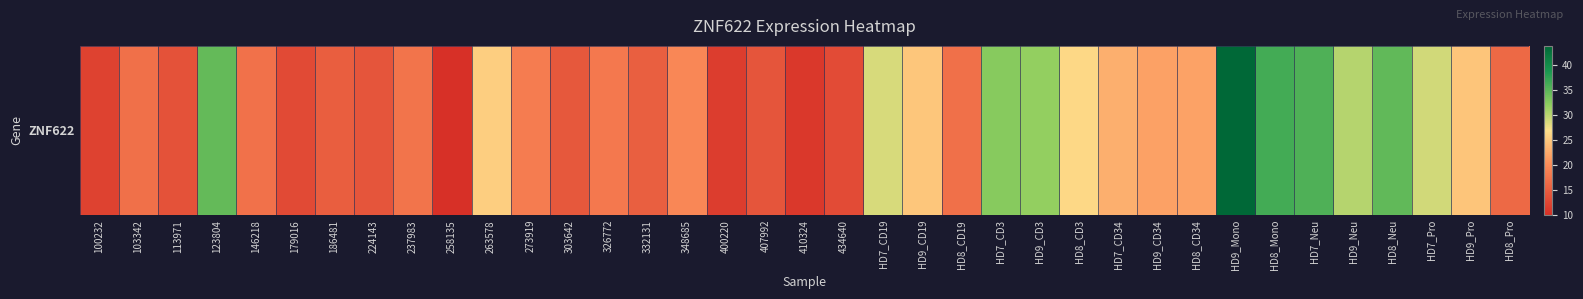

Is it true that the value at 326772 is 5.4?

False